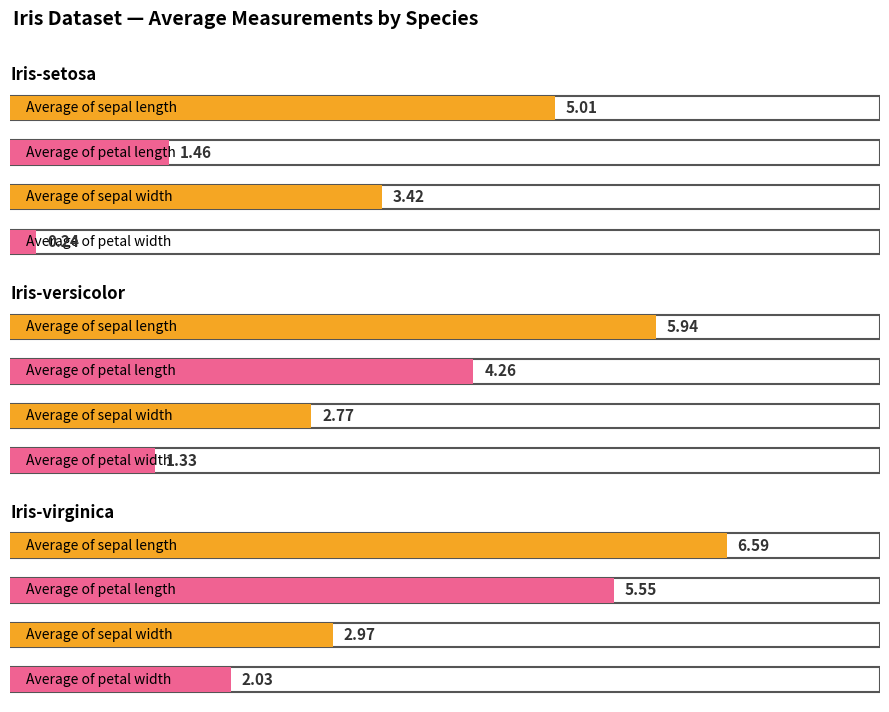

Count the number of categories in the chart.

3